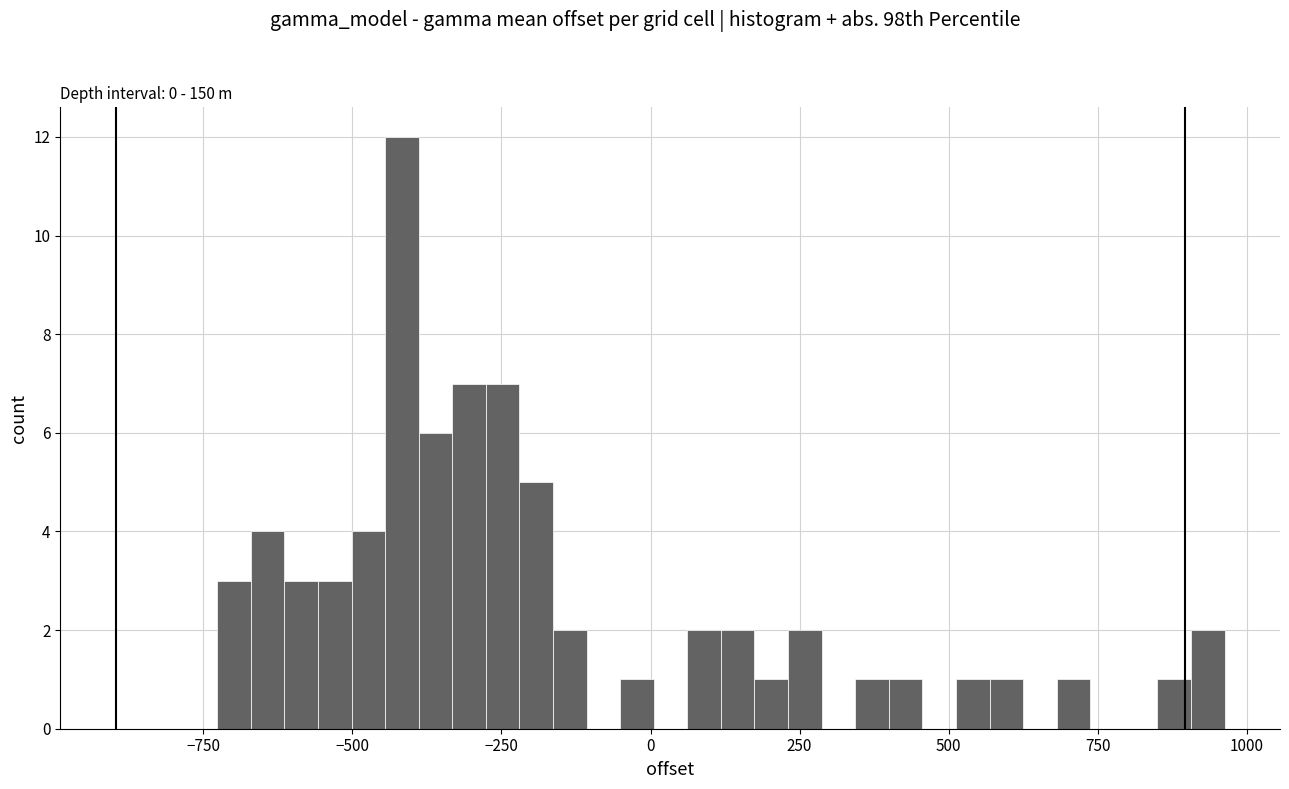

Read against the x-axis, roughly where is the centre of the tallest bar?

-400